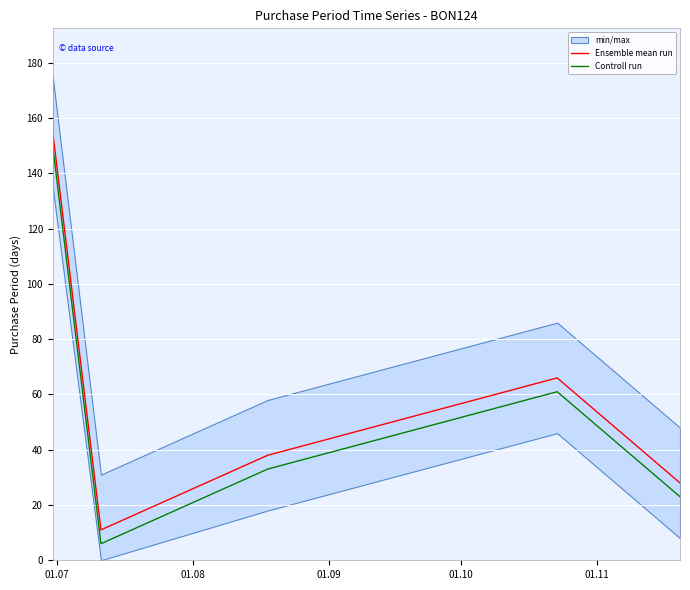

How many values in the Ensemble mean run series are below 38?

2